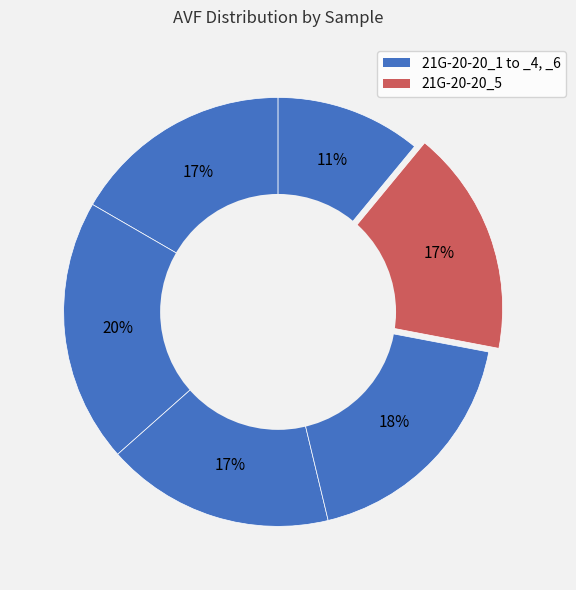

Is there any slice that represents more than half of the pie?

No